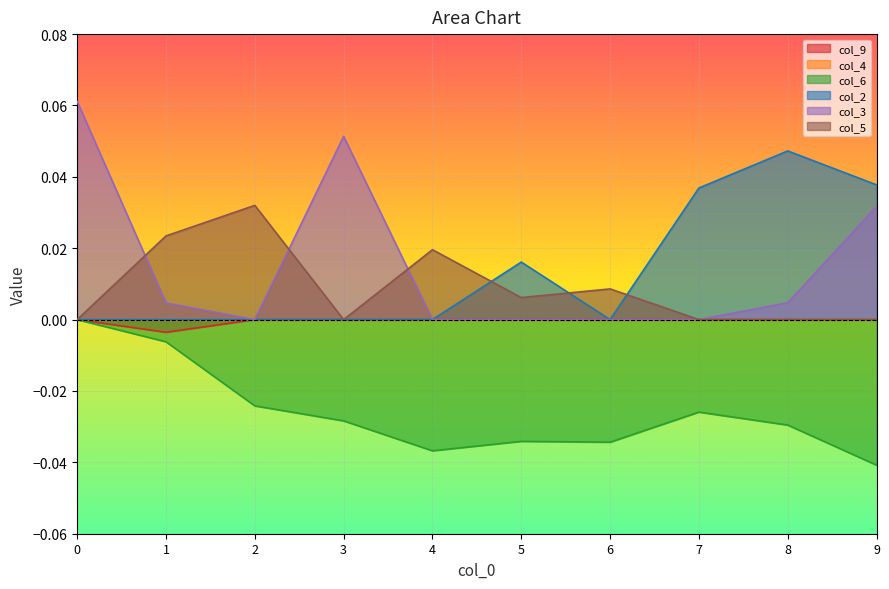

Reading left to right, extract all data points from this chart.

col_9: 0.0	-0.0	0.0	0.0	0.0	0.0	0.0	0.0	0.0	0.0
col_6: 0.0	-0.0	-0.0	-0.0	-0.0	-0.0	-0.0	-0.0	-0.0	-0.0
col_2: 0.0	0.0	0.0	0.0	0.0	0.0	0.0	0.0	0.0	0.0
col_3: 0.1	0.0	0.0	0.1	0.0	0.0	0.0	0.0	0.0	0.0
col_5: 0.0	0.0	0.0	0.0	0.0	0.0	0.0	0.0	0.0	0.0